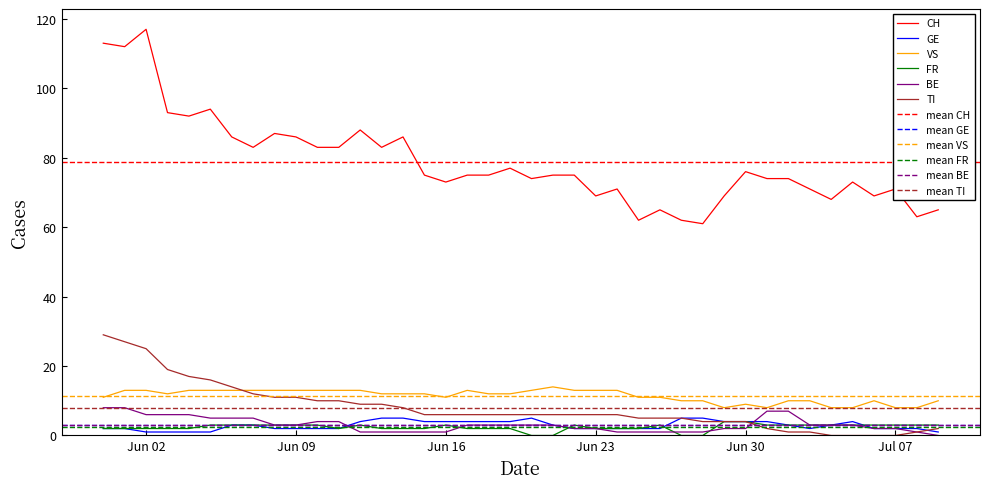

What is the label of the 32nd point from the right?

2020-06-08